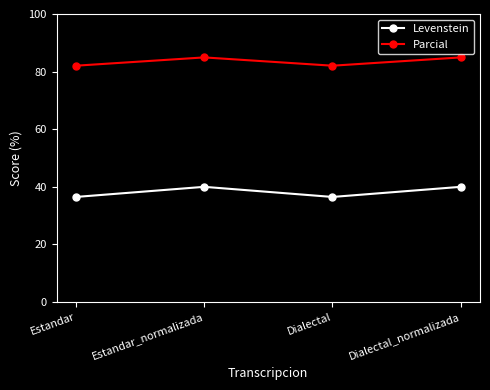

How many interior local valleys does the Levenstein series have?

1